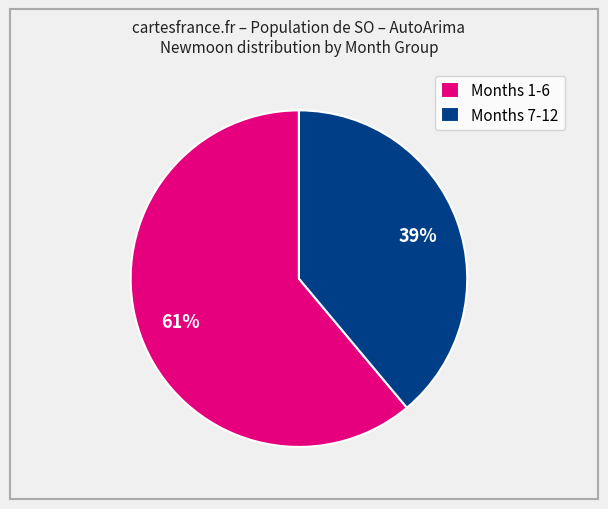

Which slice is the smallest?

Months 7-12